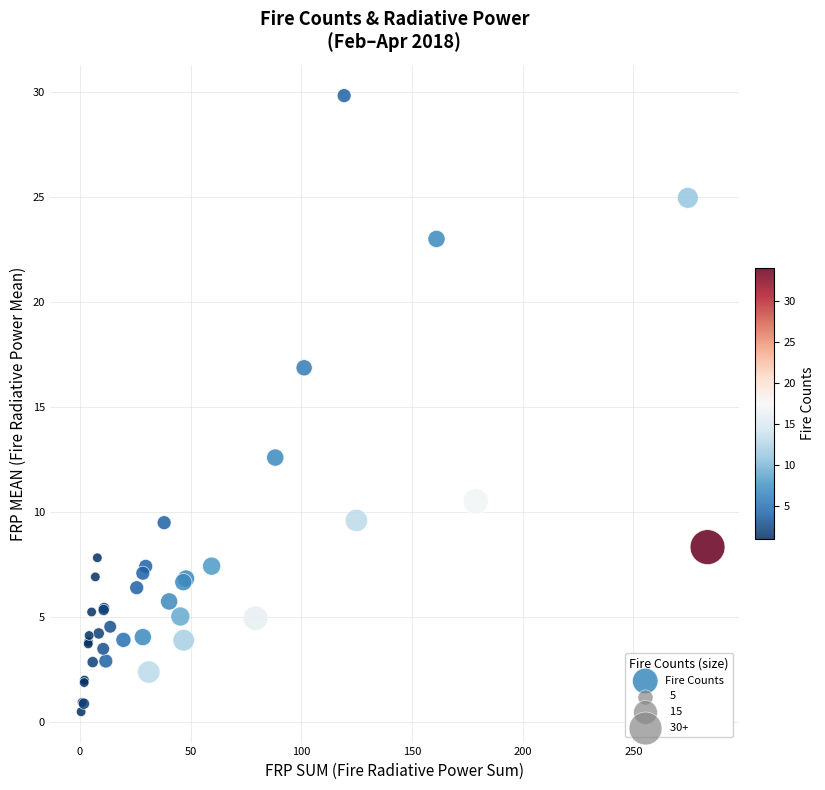

What Y value in the scatter plot is closest to 15?

16.9